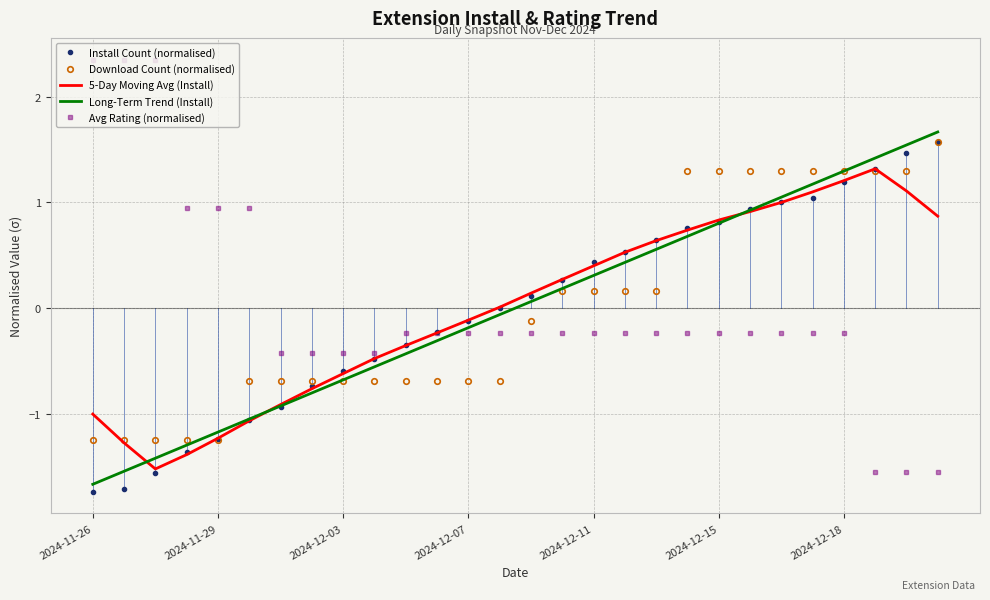

How many intersections are there between Download Count (normalised) and Avg Rating (normalised)?

1